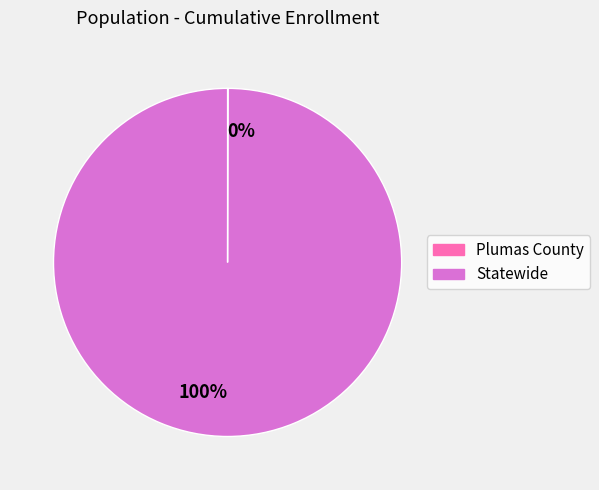

Is there a majority slice in this chart?

Yes